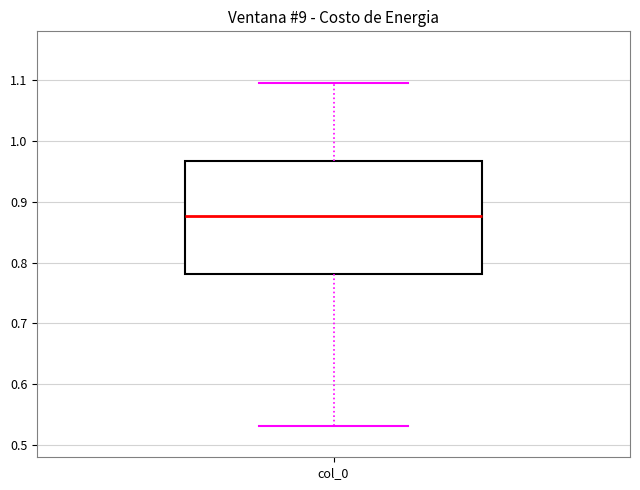

Where does the upper whisker of the box for col_0 end on the y-axis? The values are not printed on the chart, so give them approximately, as read against the axis.

1.10